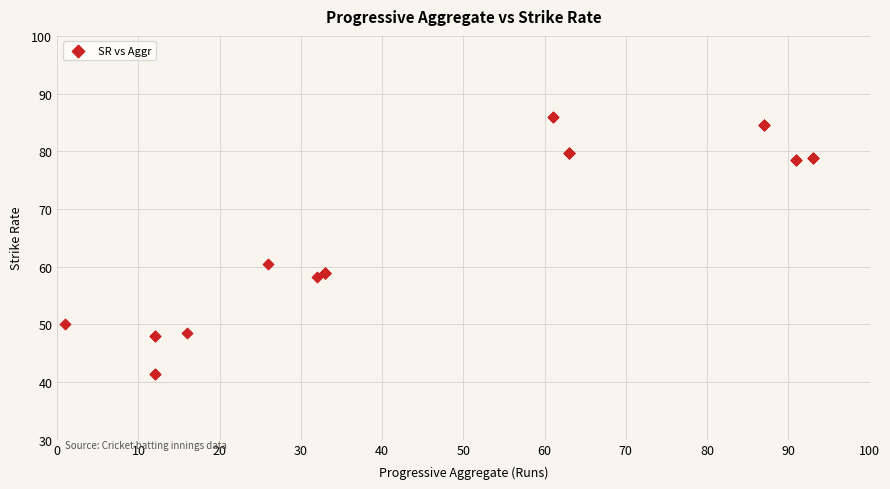

What Y value in the scatter plot is closest to 63?

60.5